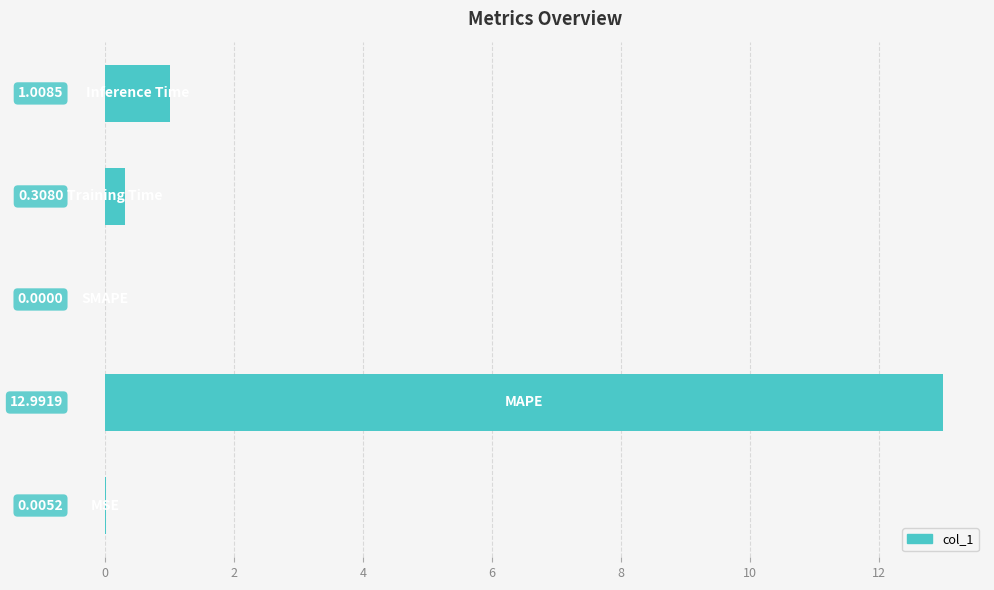

What is the sum of all values?

14.3